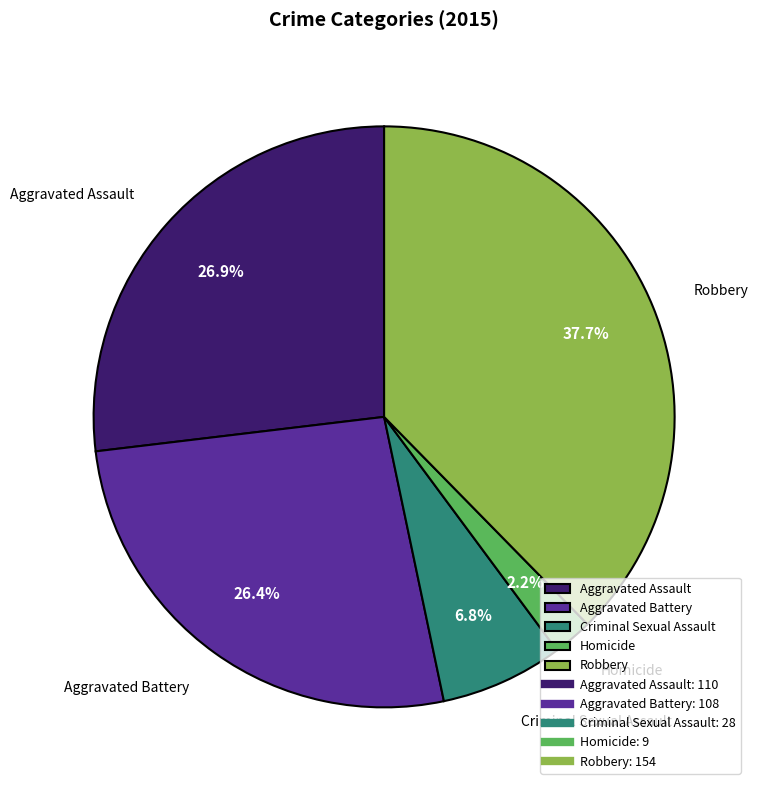

To the nearest percent, what percentage of the pie is Aggravated Battery?

26%